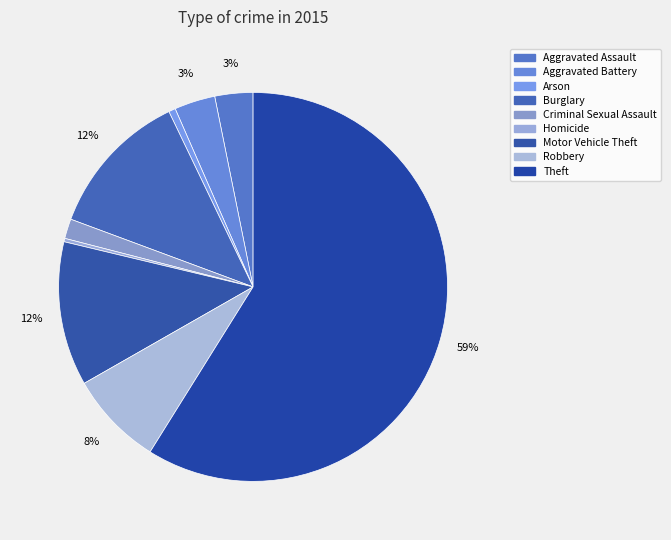

Is Criminal Sexual Assault the majority of the pie?

No